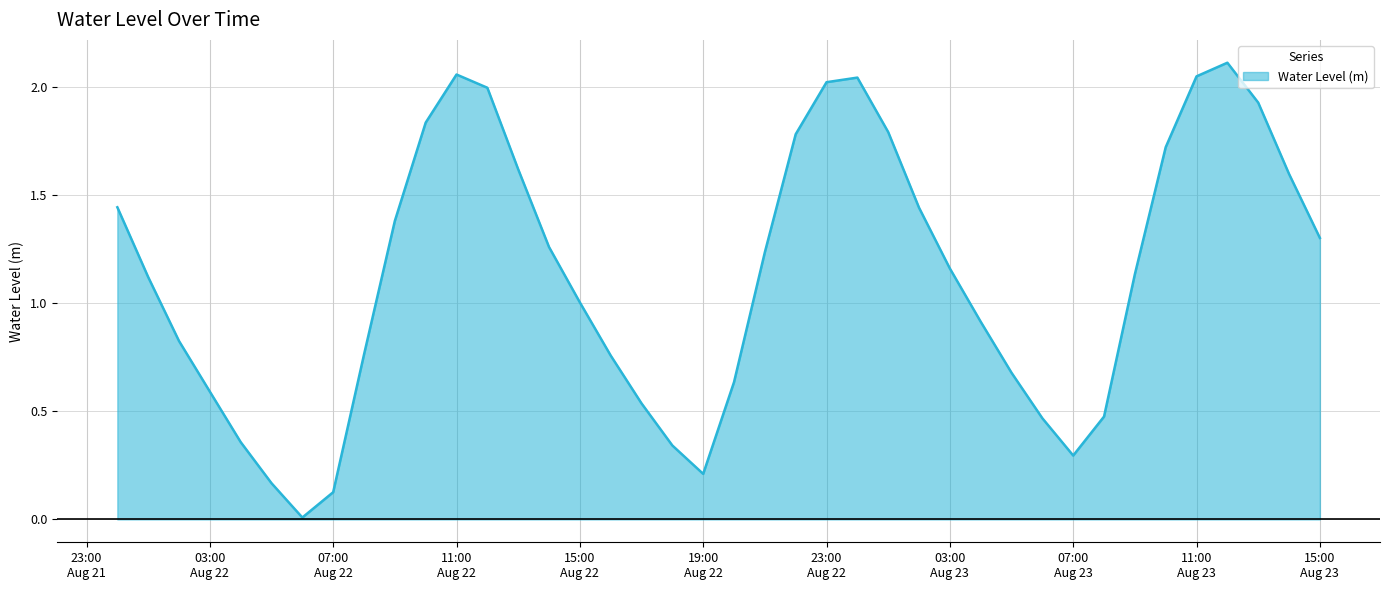

True or false: there are more than 0 points higher than both neighbors.

True